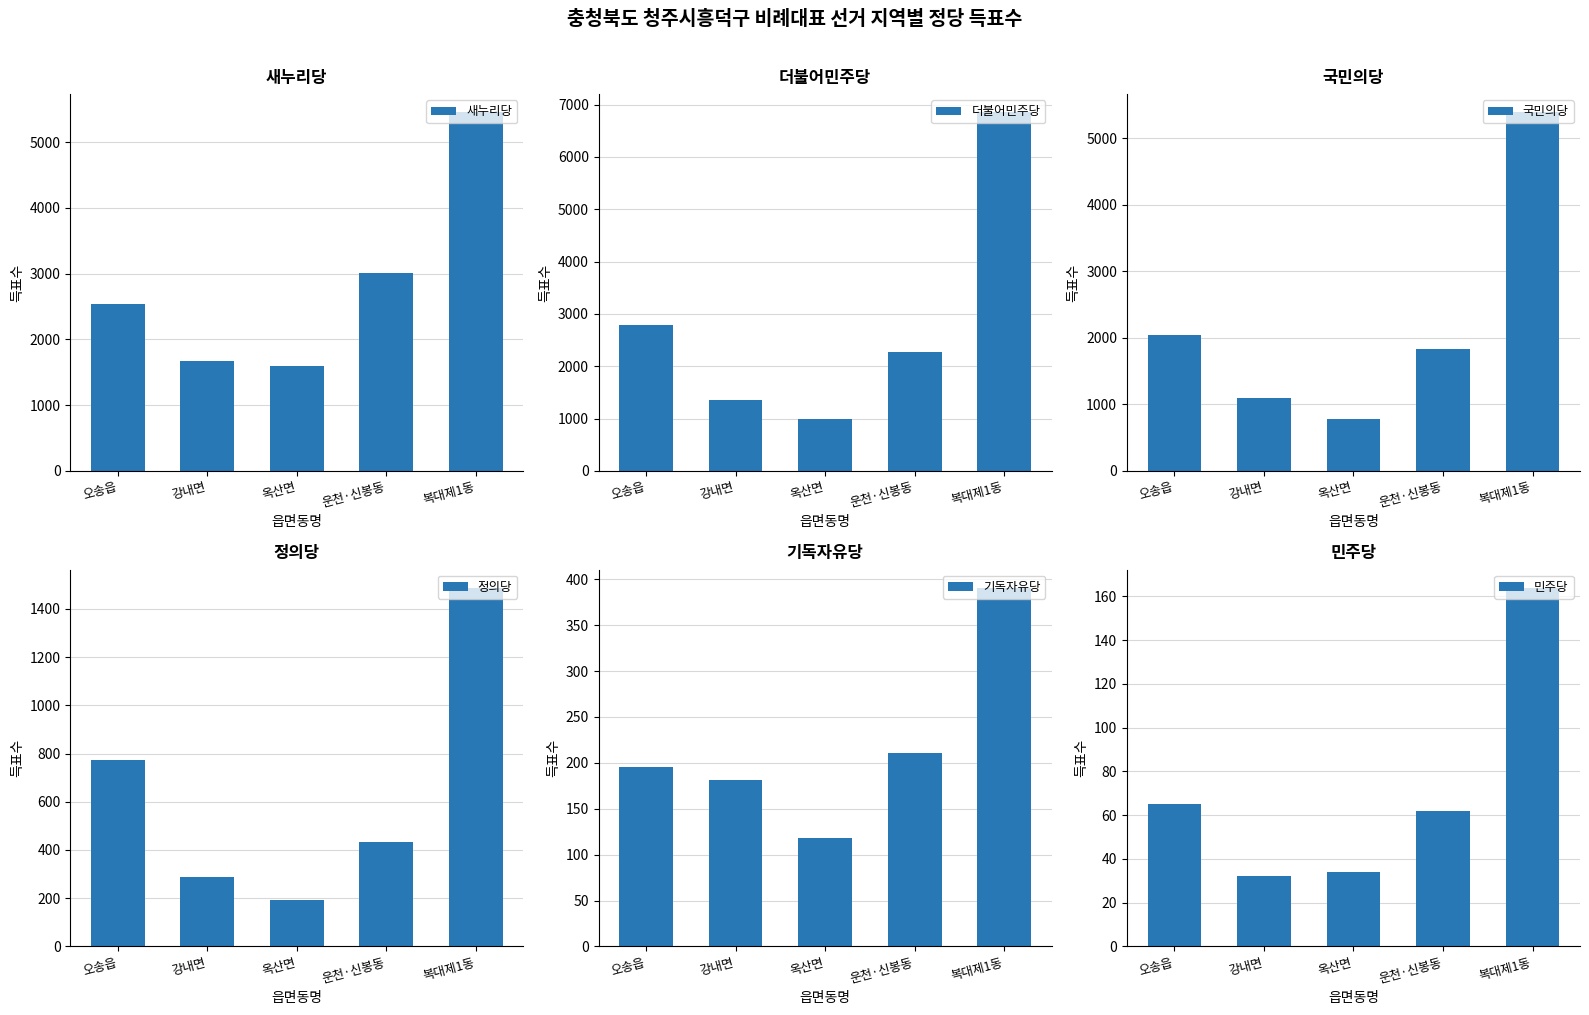

What is the maximum value shown in the chart?

6857